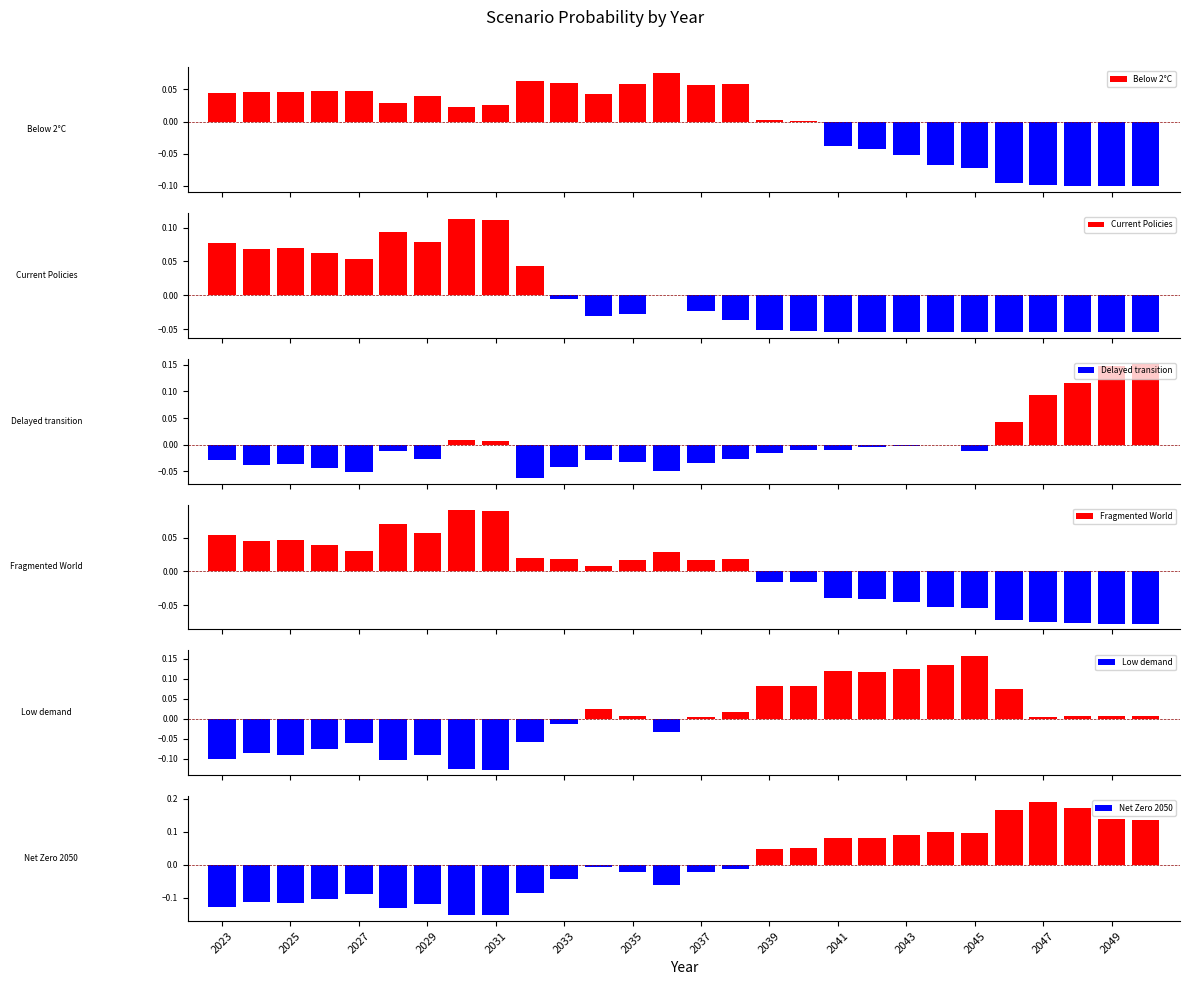

How many data points in Fragmented World are above 0?

16